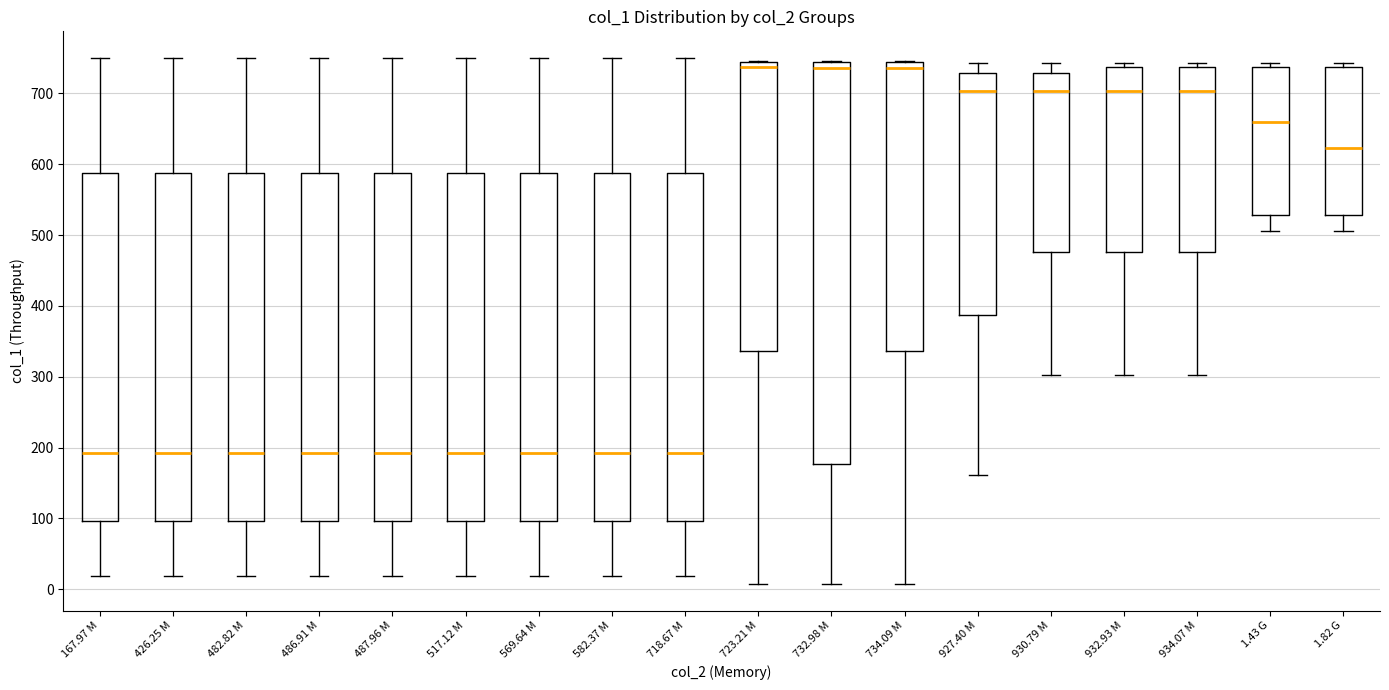

Where is the upper edge of the box for 167.97 M on the y-axis? The values are not printed on the chart, so give them approximately, as read against the axis.

590